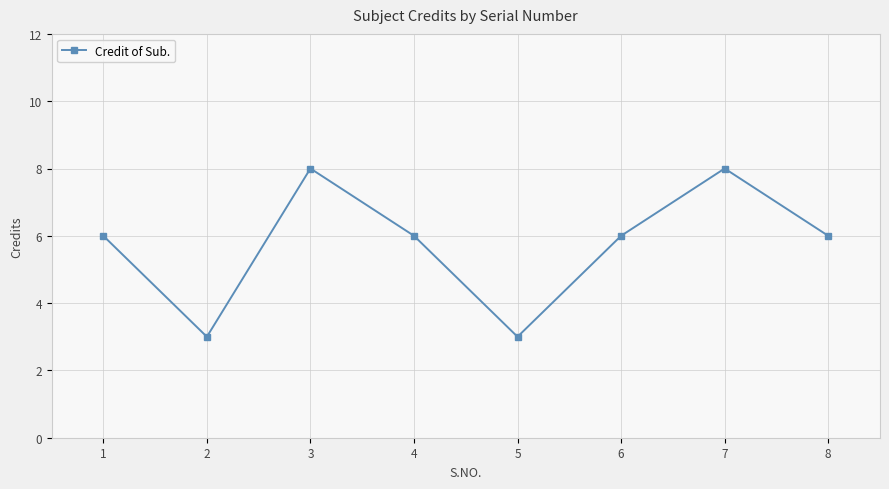

True or false: the data has more than 0 interior local peaks.

True